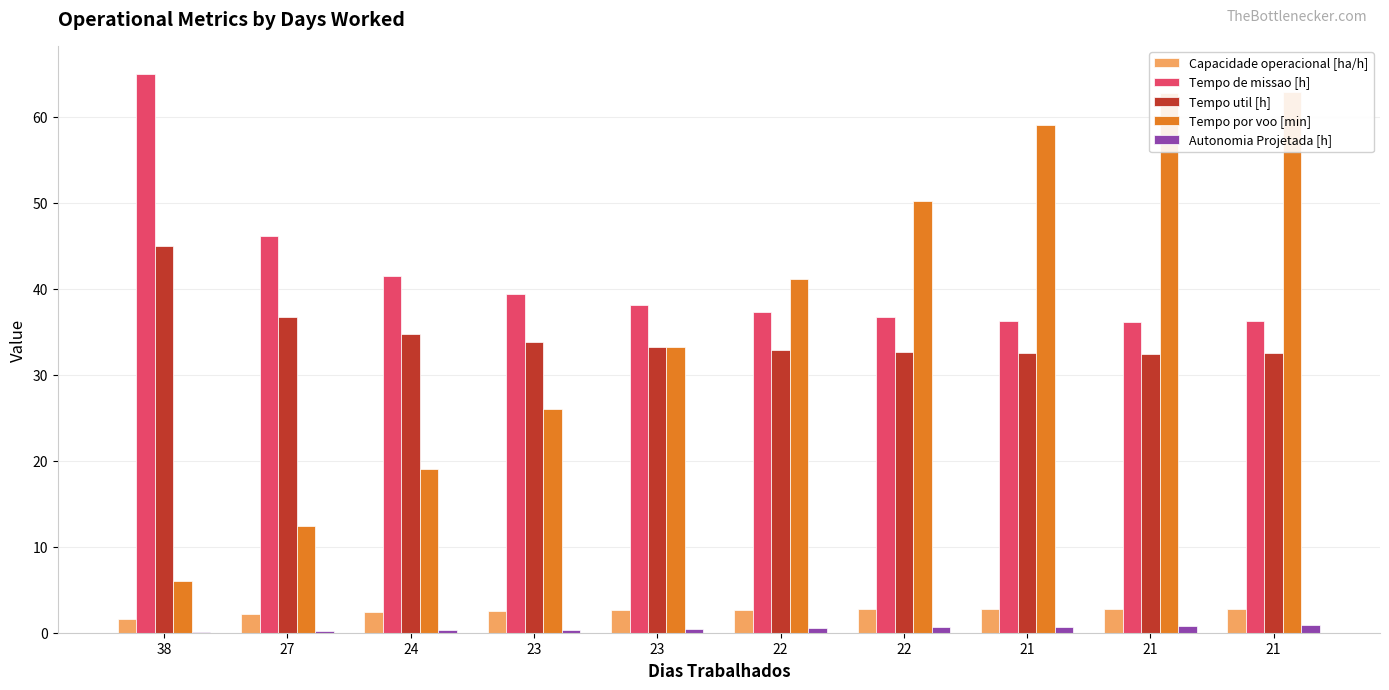

How many bars are there in total?

50